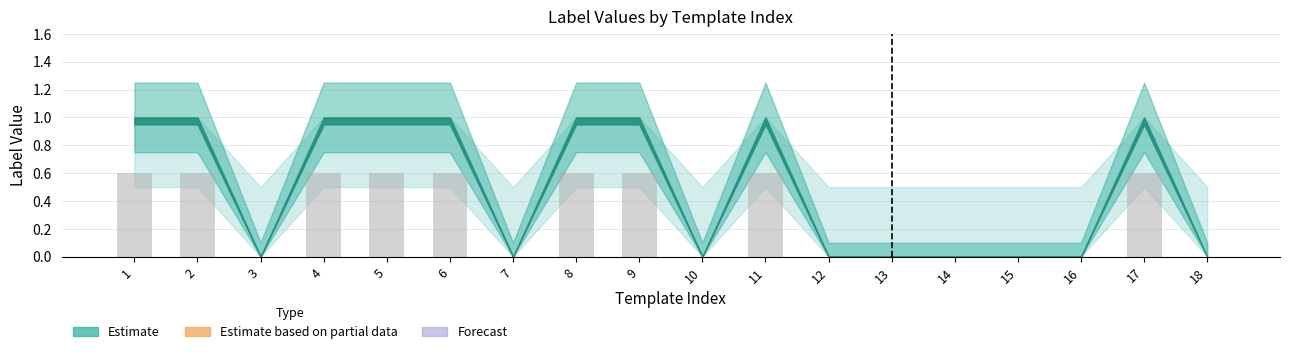

What is the sum of all values?

5.4